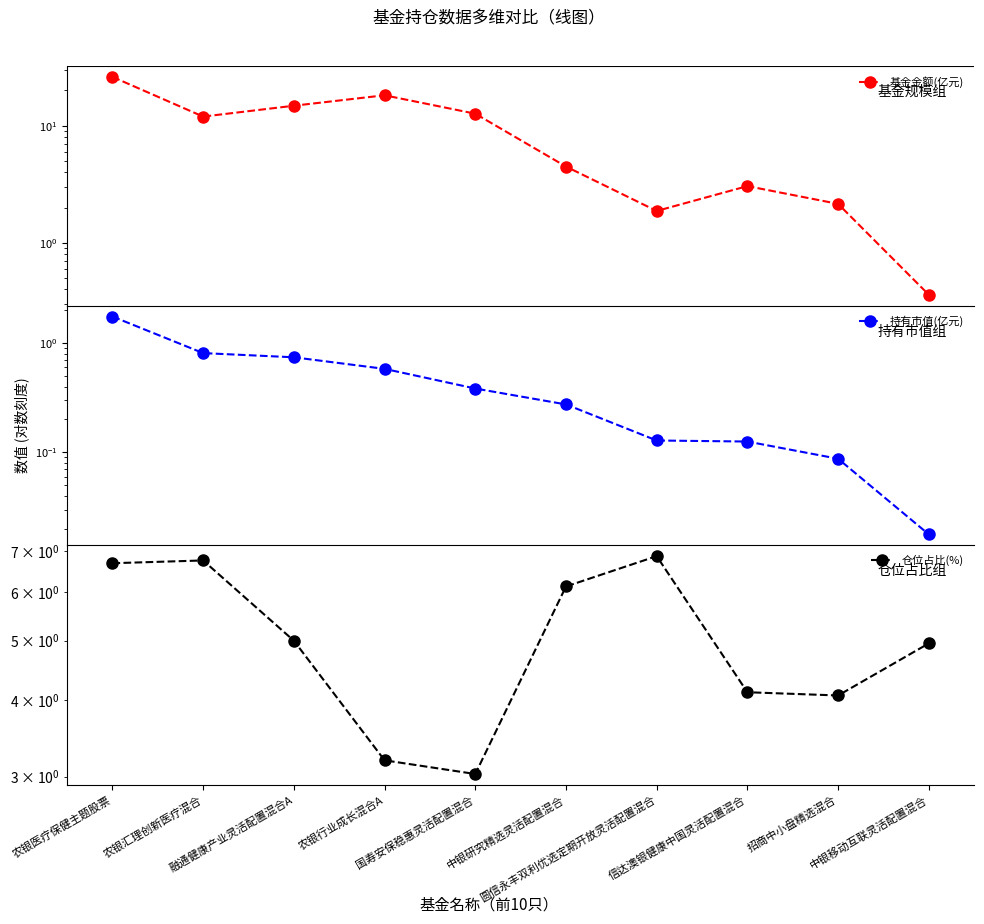

Between 农银医疗保健主题股票 and 农银行业成长混合A, which is larger?

农银医疗保健主题股票